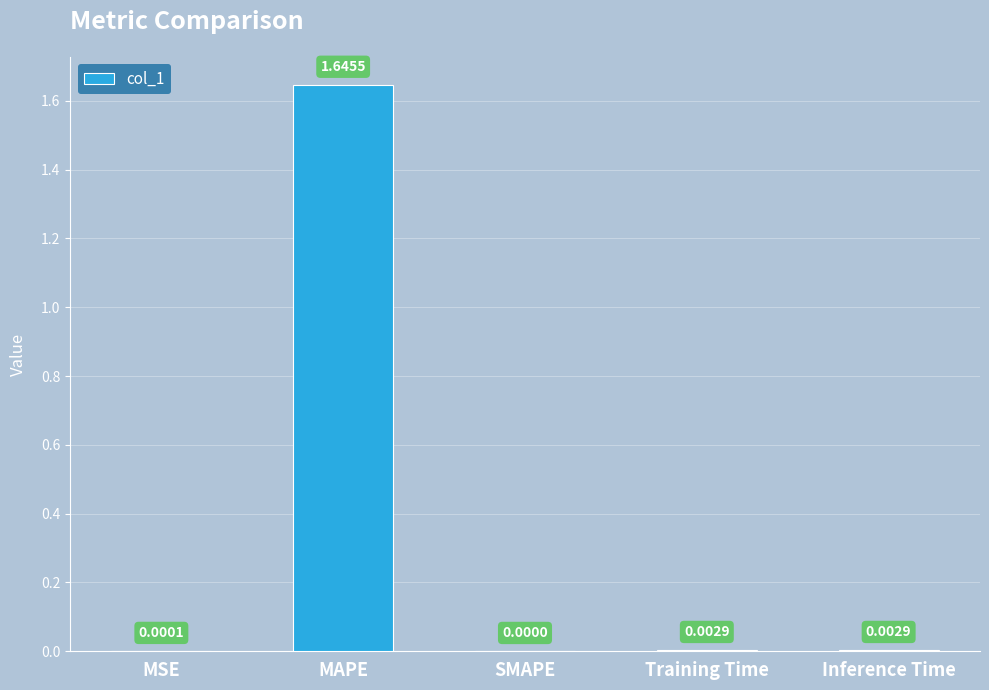

What is the average value?

0.3